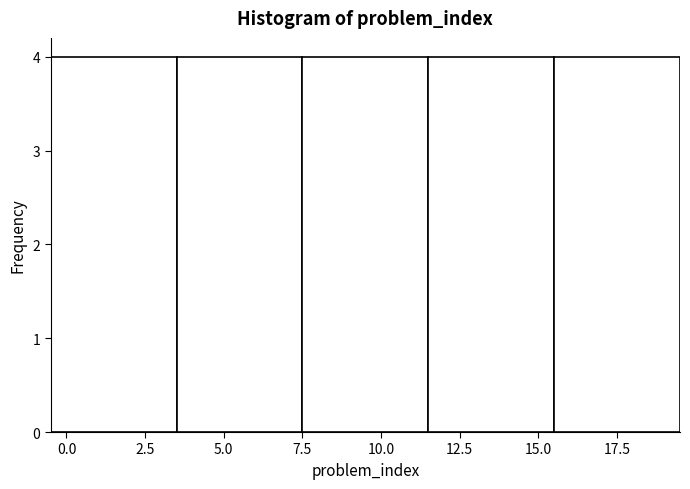

Reading left to right, transcribe this chart: for each bar, give the range it covers on the x-axis and its height. The values are not printed on the chart, so give them approximately, as read against the axis.

-0.5 to 3.5: 4
3.5 to 7.5: 4
7.5 to 11.5: 4
11.5 to 15.5: 4
15.5 to 19.5: 4